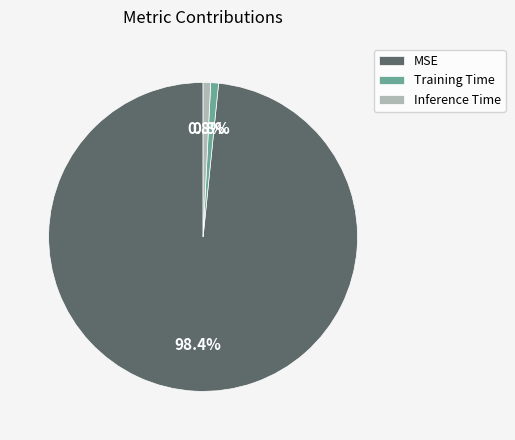

To the nearest percent, what is the combined percentage of Inference Time and Training Time?

2%